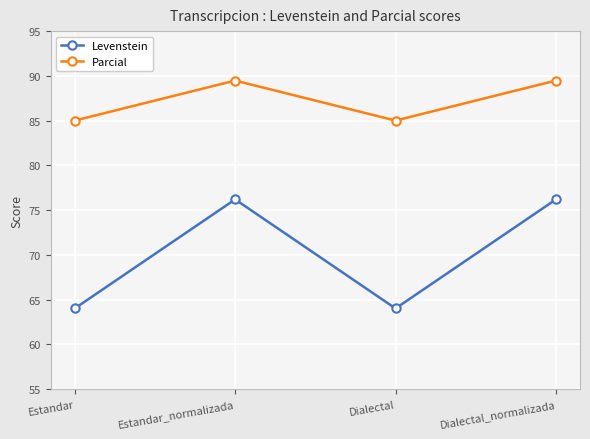

Reading right to left, what are all the values shown in this chart?

Levenstein: Dialectal_normalizada=76.2	Dialectal=64.0	Estandar_normalizada=76.2	Estandar=64.0
Parcial: Dialectal_normalizada=89.5	Dialectal=85.0	Estandar_normalizada=89.5	Estandar=85.0